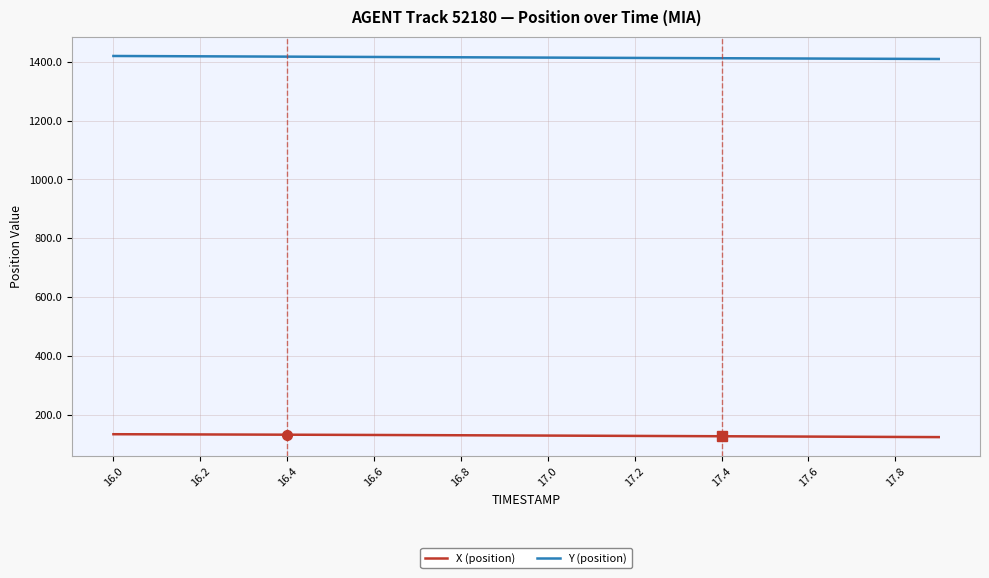

True or false: Y (position) and X (position) intersect in this chart.

False